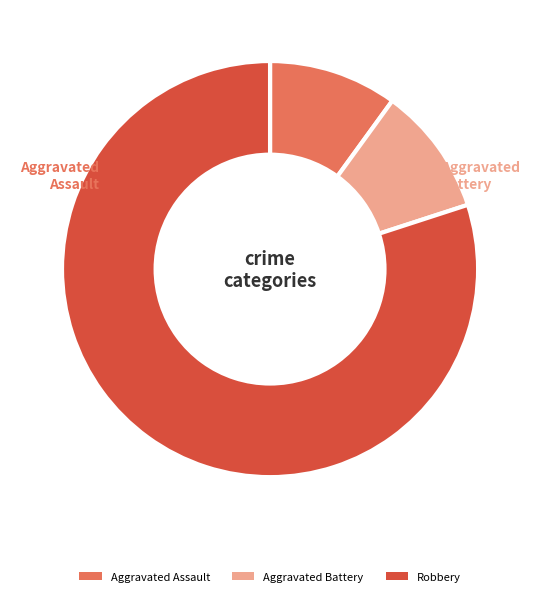

What is the largest slice in the pie chart?

Robbery